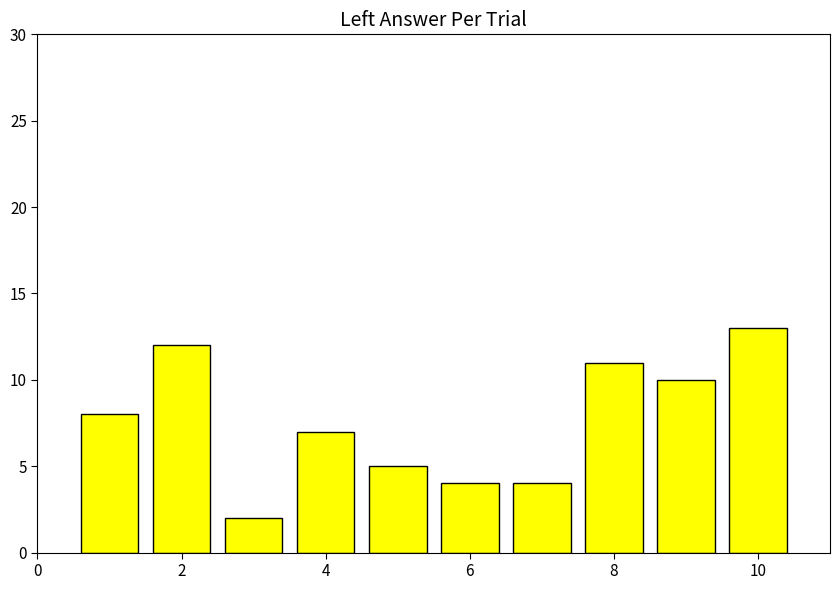

Reading left to right, what are all the values shown in this chart?

8	12	2	7	5	4	4	11	10	13